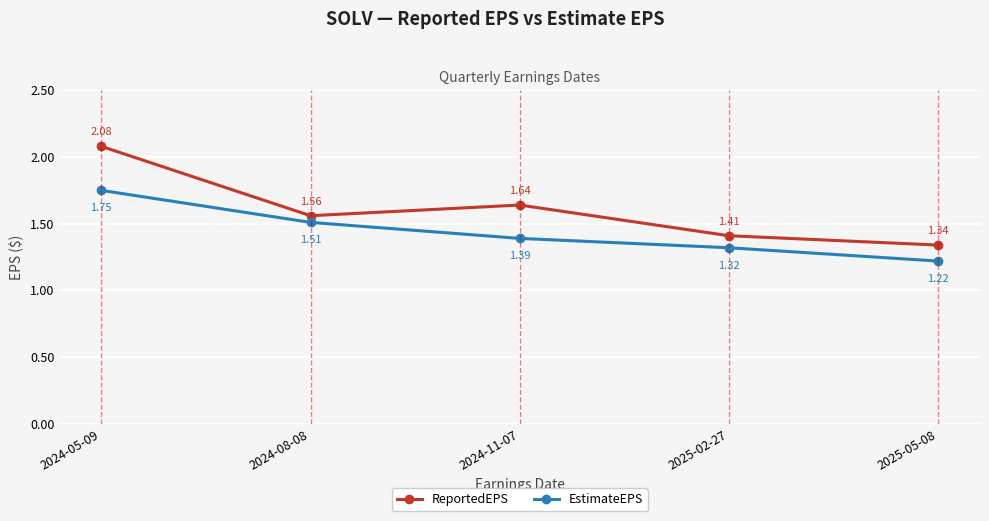

The value of EstimateEPS at 2025-05-08 is 2.2. True or false?

False